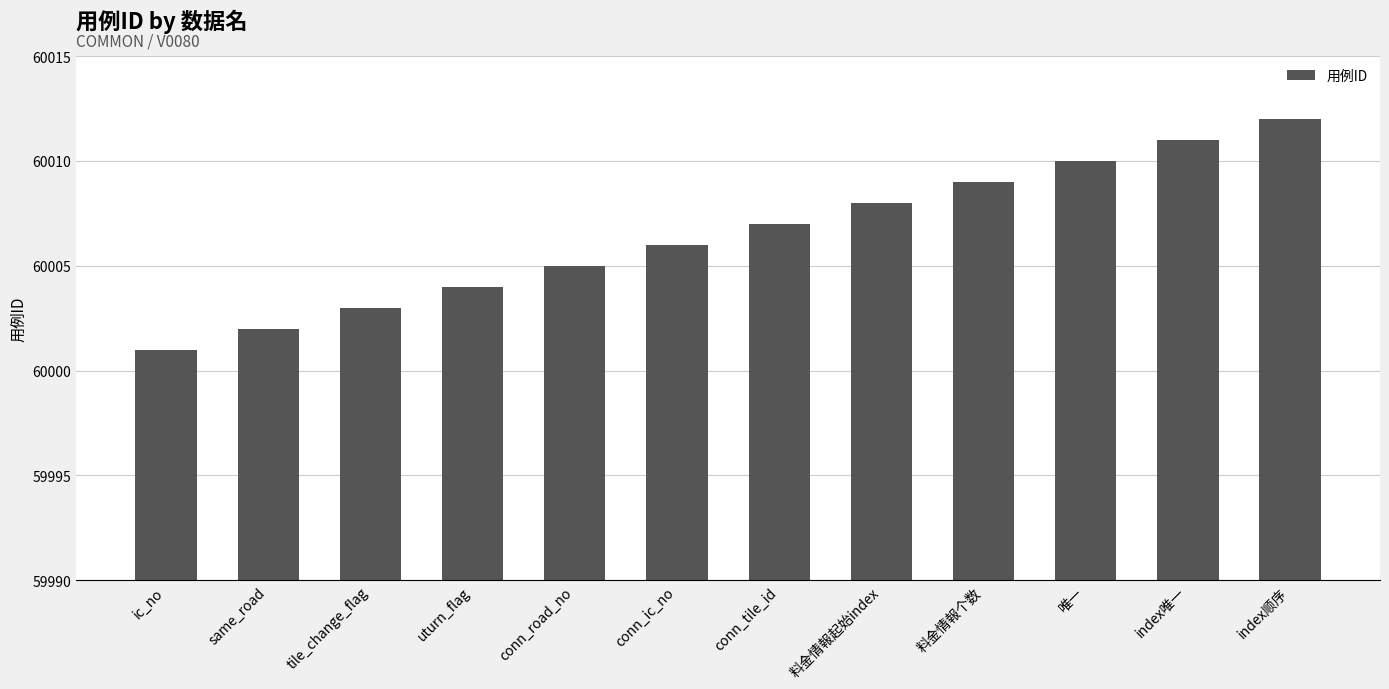

Reading left to right, extract all data points from this chart.

60001	60002	60003	60004	60005	60006	60007	60008	60009	60010	60011	60012